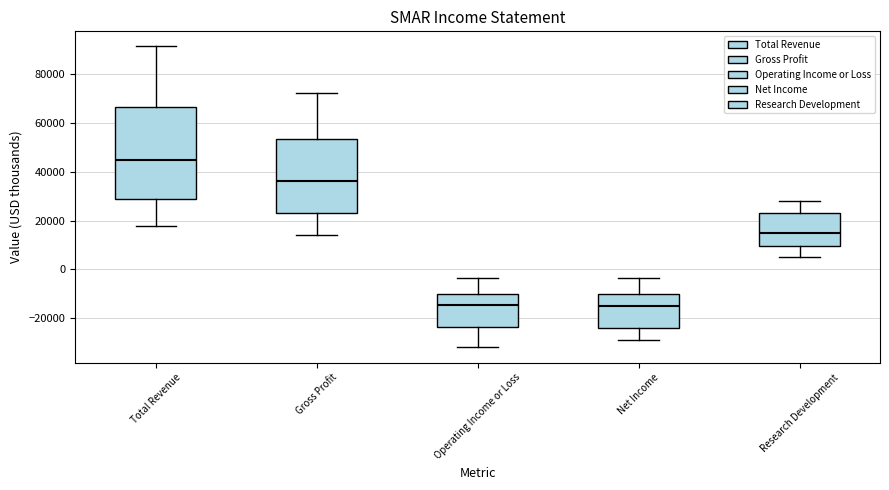

Reading left to right, read every box against the y-axis: the position of its median line, the range the box covers, and the ends of its whiskers. The values are not printed on the chart, so give them approximately, as read against the axis.

Total Revenue: median 44000, box 28000 to 66000, whiskers 18000 to 92000
Gross Profit: median 36000, box 24000 to 54000, whiskers 14000 to 72000
Operating Income or Loss: median -14000, box -24000 to -10000, whiskers -32000 to -4000
Net Income: median -14000, box -24000 to -10000, whiskers -28000 to -4000
Research Development: median 16000, box 10000 to 22000, whiskers 6000 to 28000